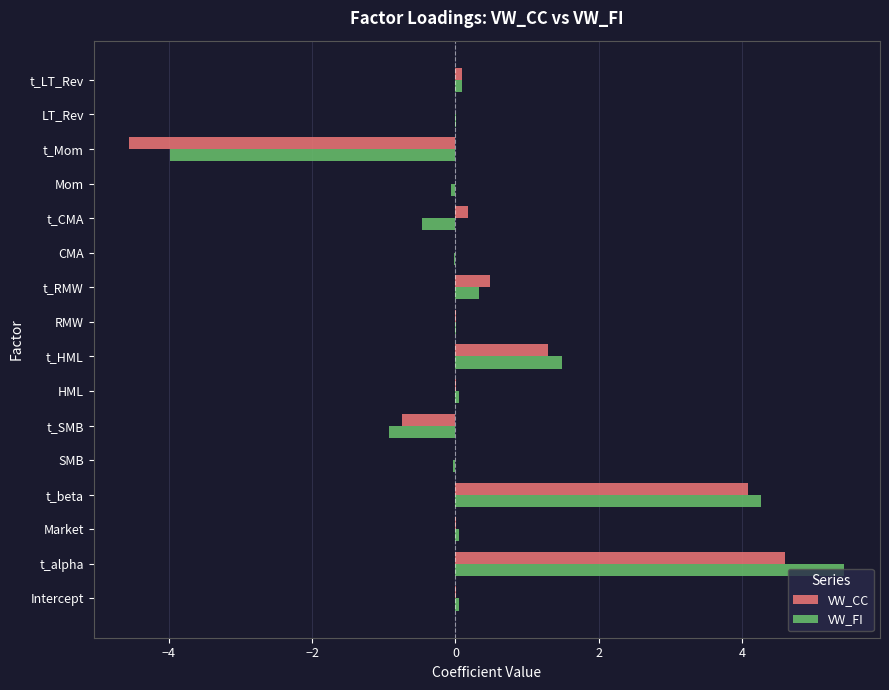

What is the sum of all VW_CC values?

5.4